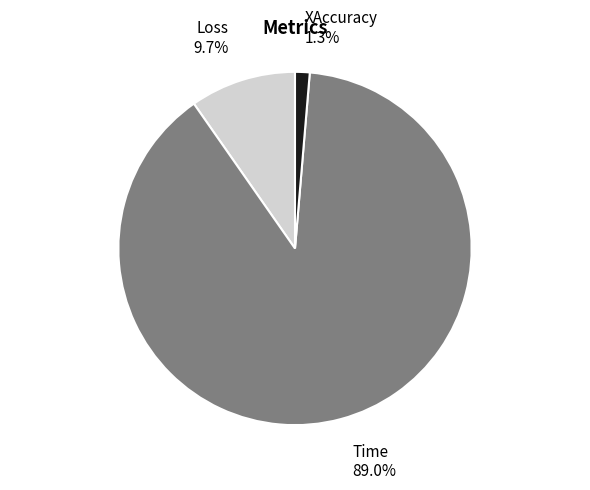

Combined, do Time and Loss account for over 50%?

Yes